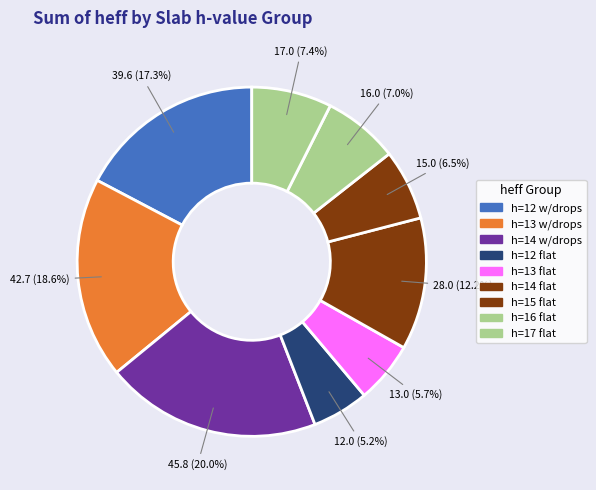

How many segments does this pie chart have?

9